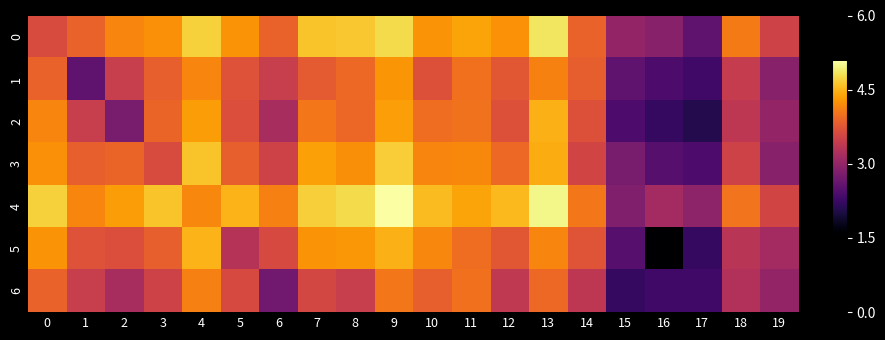

What value does the 1 series have at 16?

2.4